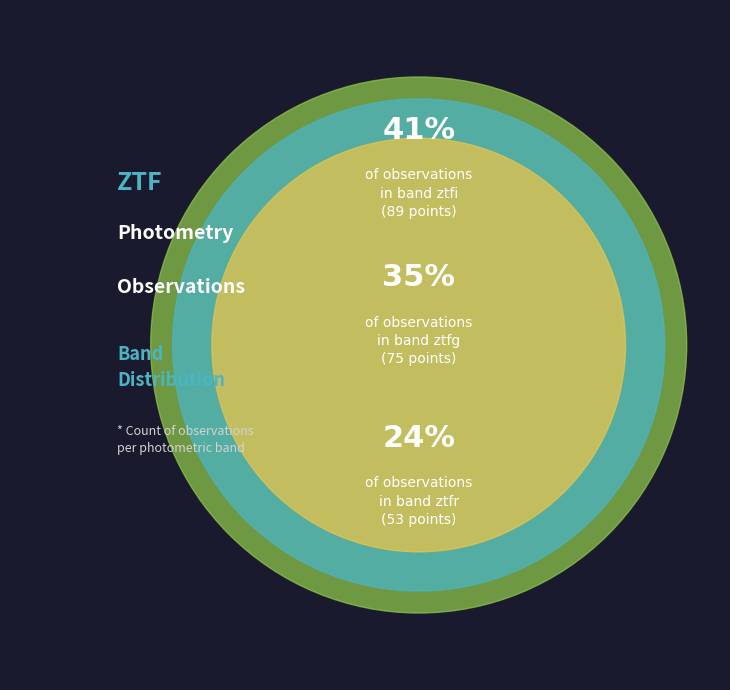

How many segments does this pie chart have?

3